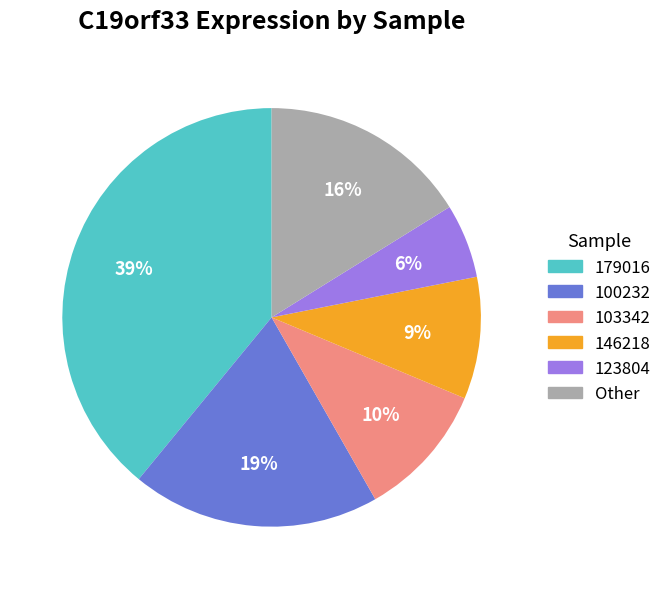

To the nearest percent, what is the difference between the largest and smallest slice percentages?

33%